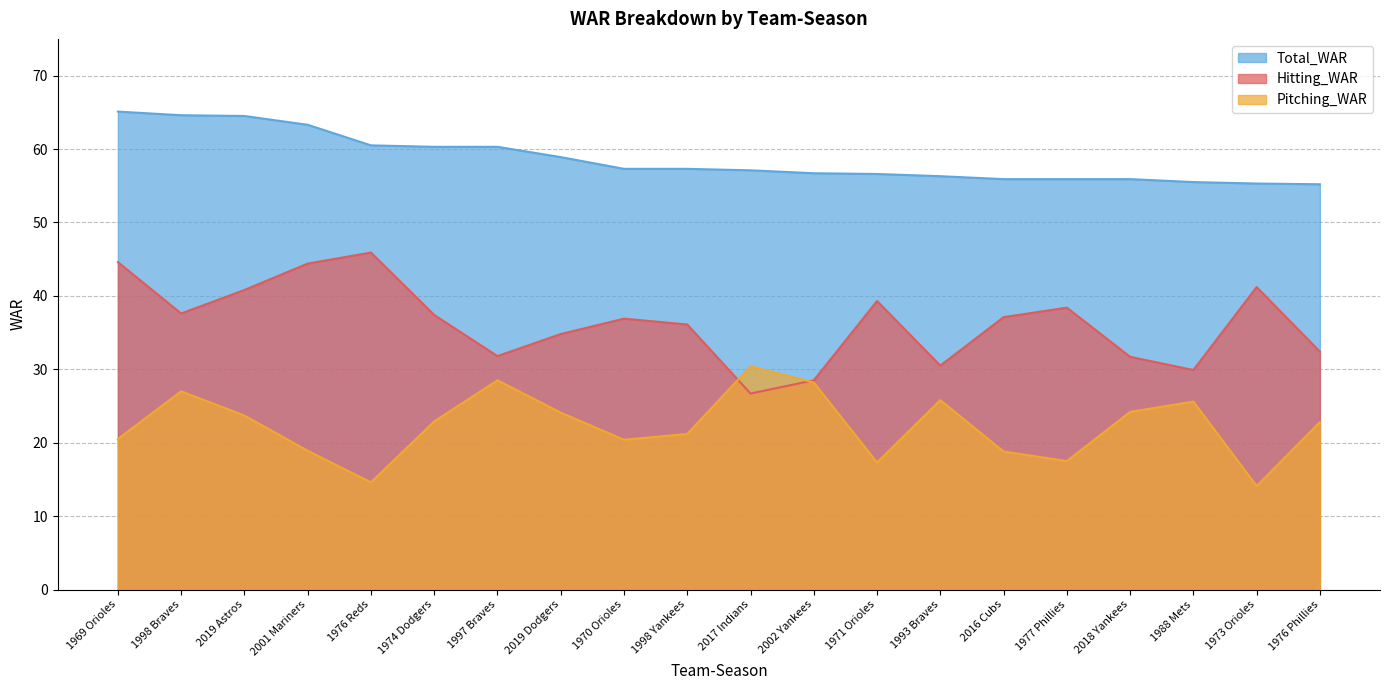

True or false: Total_WAR and Hitting_WAR intersect in this chart.

False